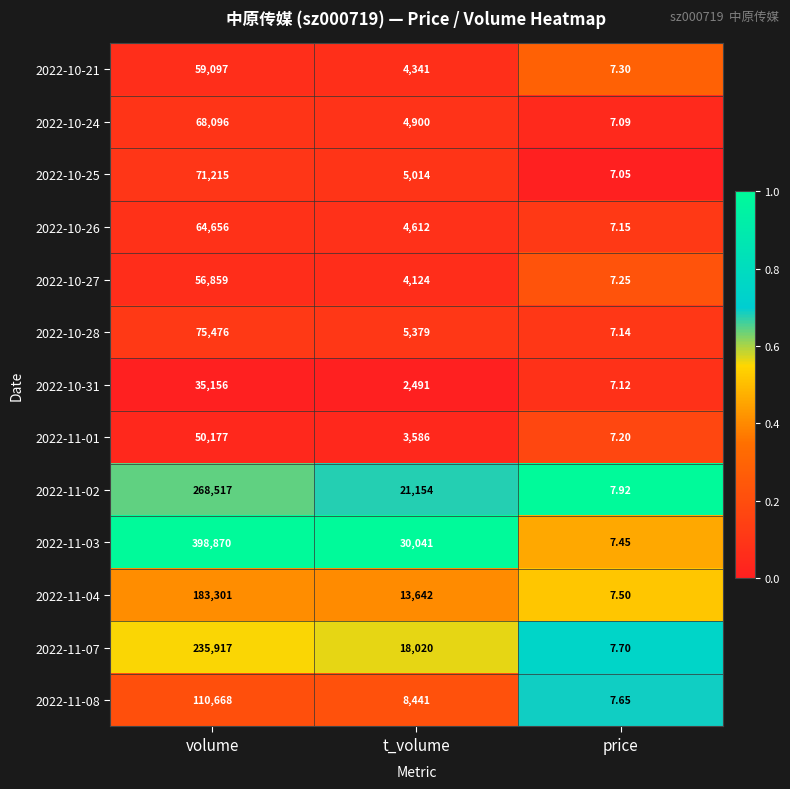

At which category is the sum across all series the highest?

volume